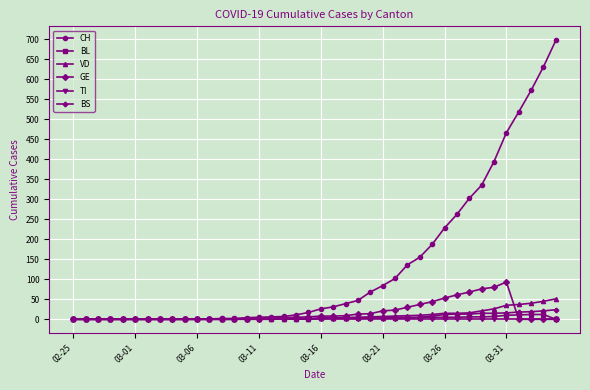

Which series has the largest range (max minus min)?

CH